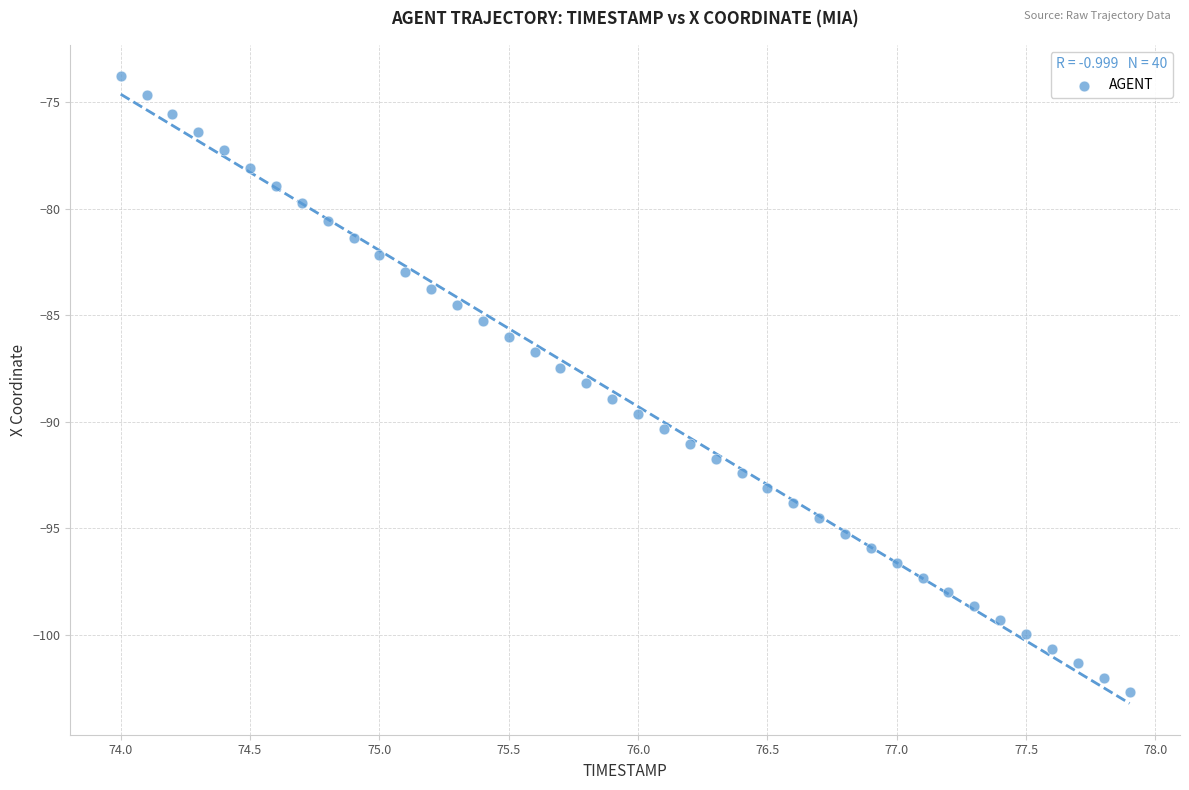

What is the range of Y values (max minus min)?

28.9